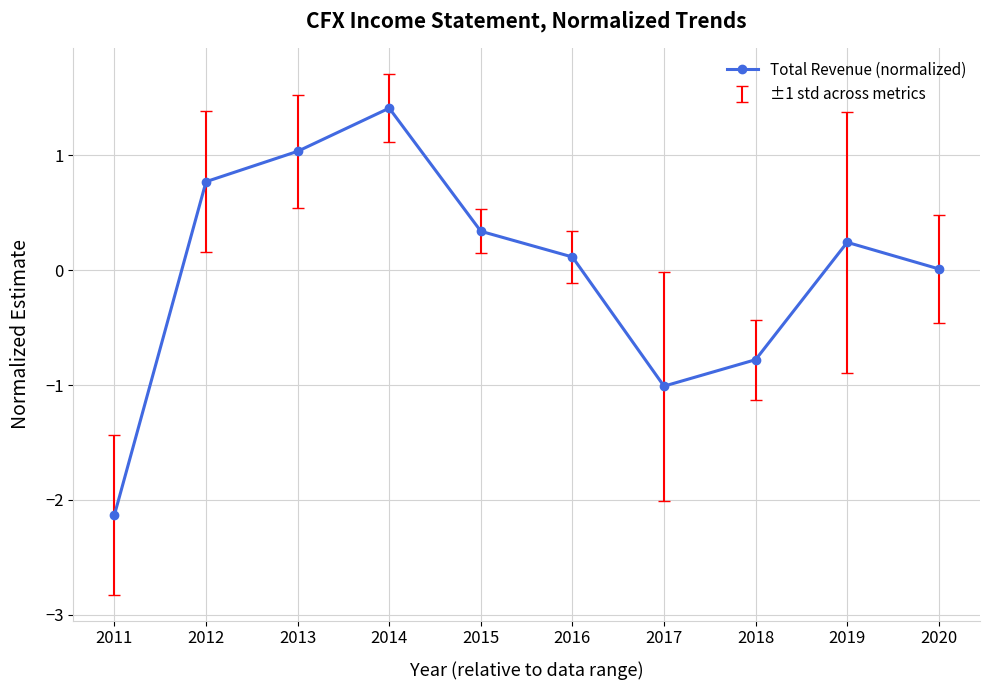

Which category has the lowest value across all series?

2011